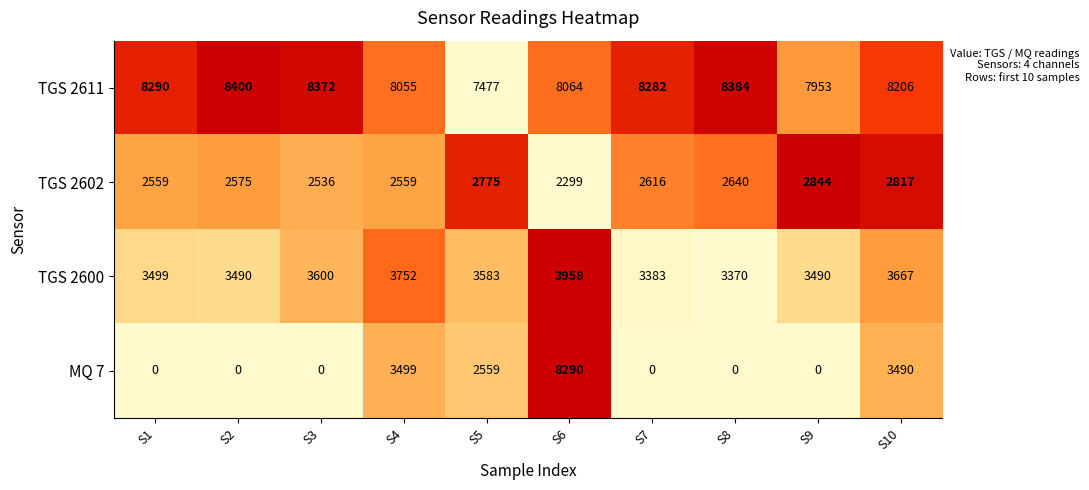

True or false: TGS 2611 has a value of 7477 at S5.

True